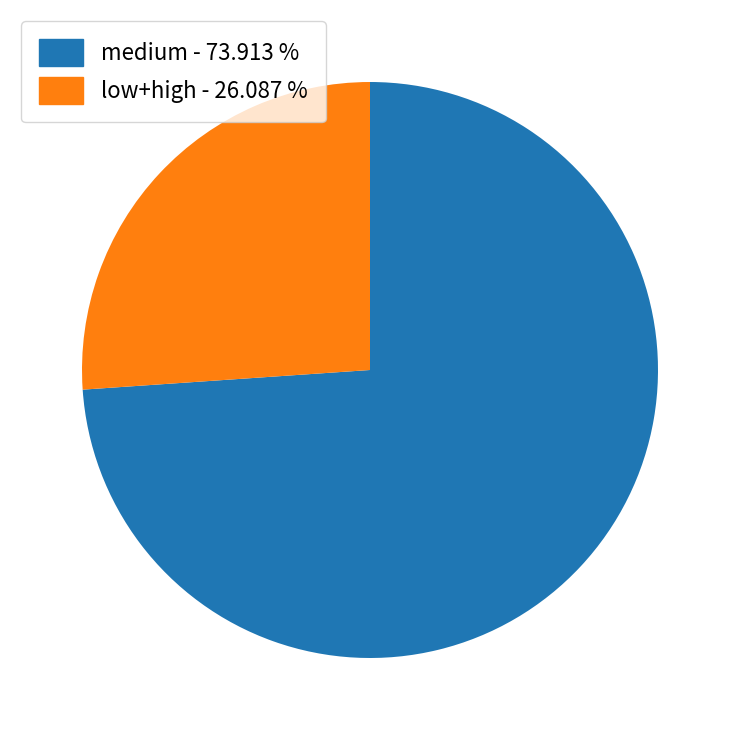

How many slices are in this pie chart?

2